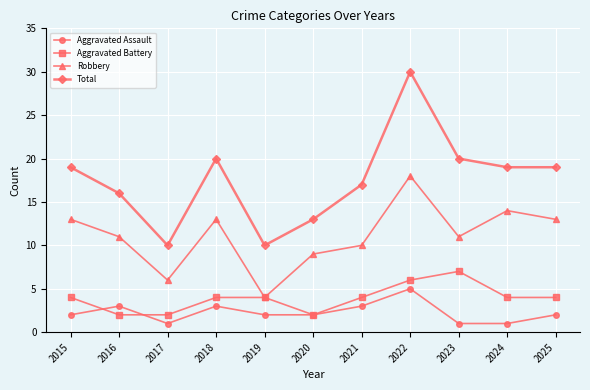

What is the difference between the highest and lowest values at 2022?

25